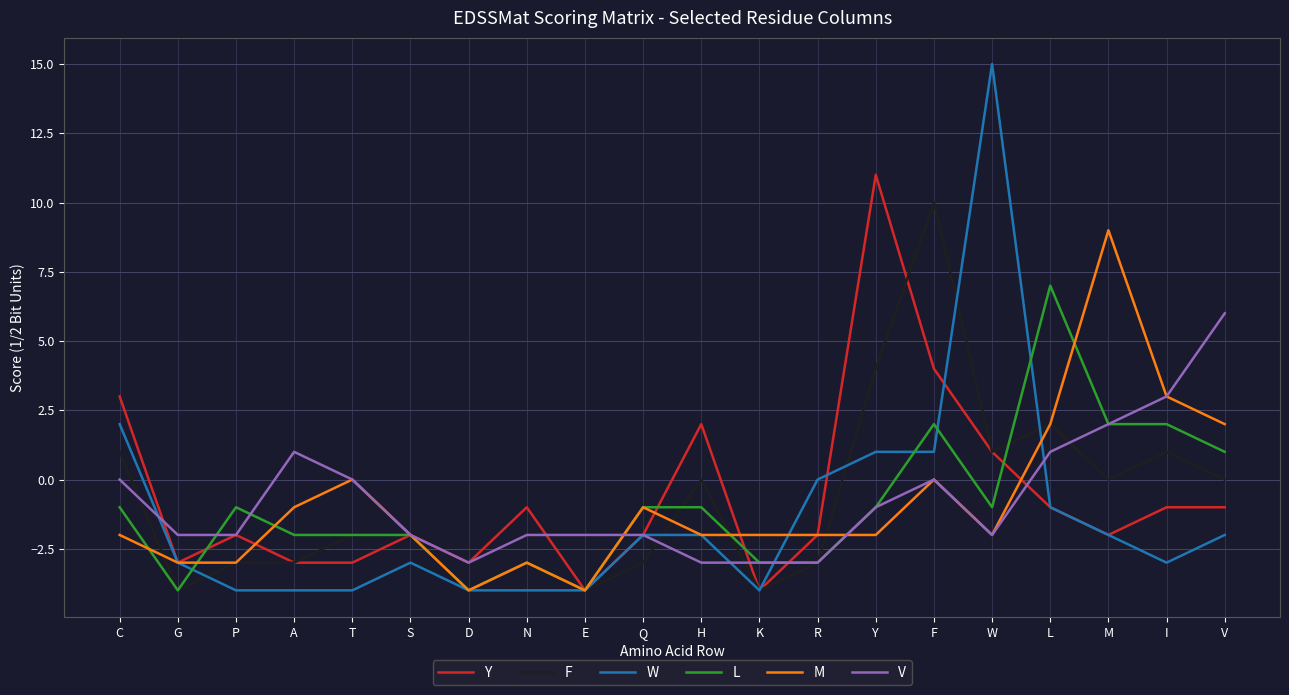

True or false: V has a value of -3 at N.

False